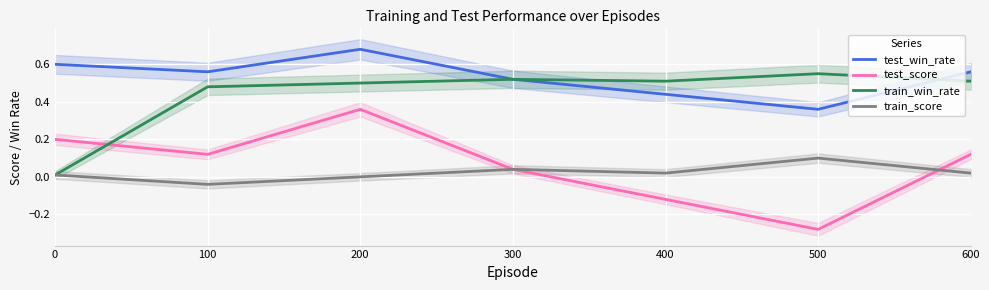

In test_win_rate, how many points are lower than both neighbors (excluding endpoints)?

2